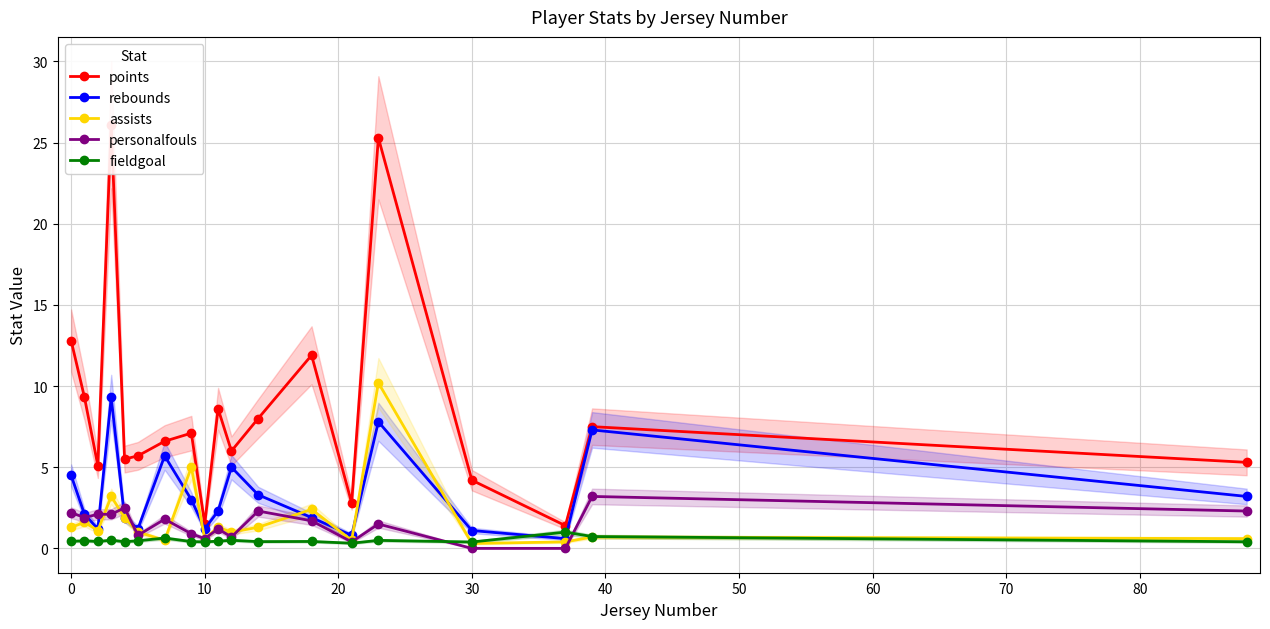

How many times do rebounds and fieldgoal cross each other?

2